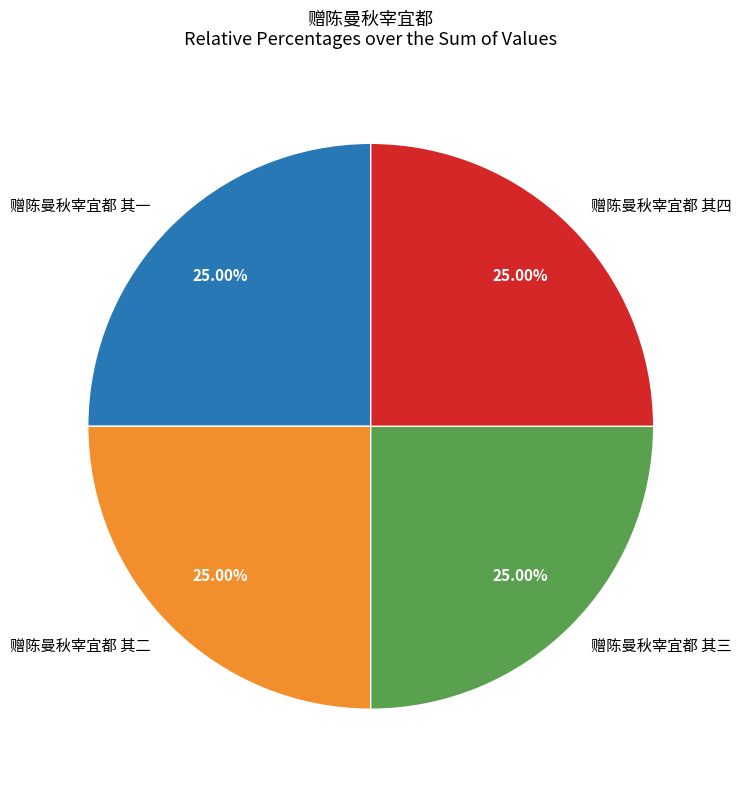

Approximately how many times larger is the value at 赠陈曼秋宰宜都 其一 compared to 赠陈曼秋宰宜都 其三?

1.0